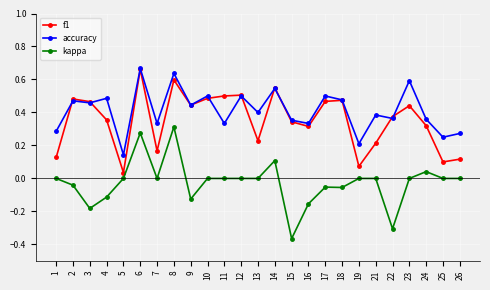

At which category is the sum across all series the highest?

6